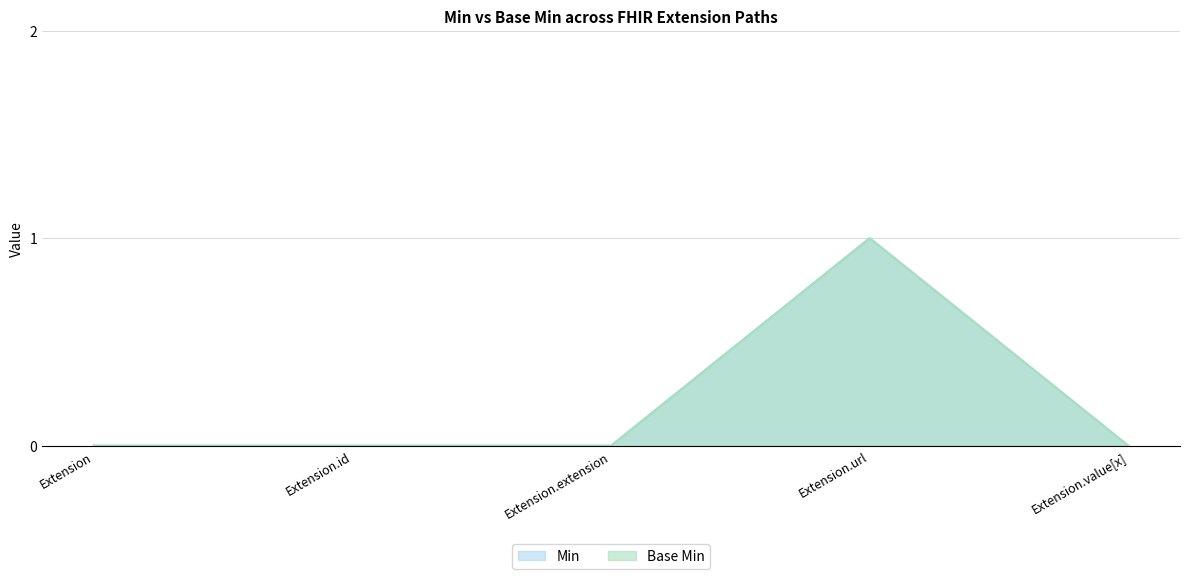

What is the difference between the Min values at Extension.url and Extension.id?

1